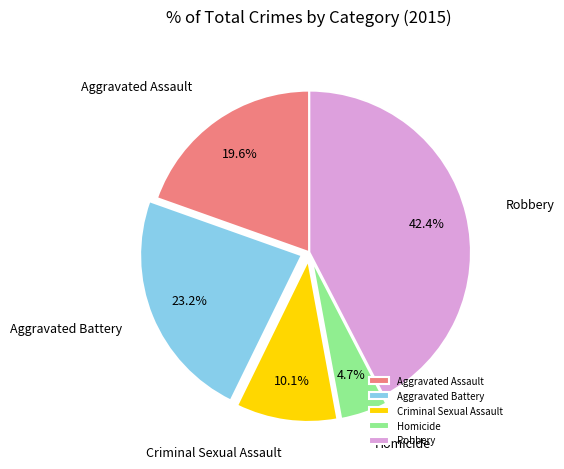

Which category has the biggest portion of the pie?

Robbery